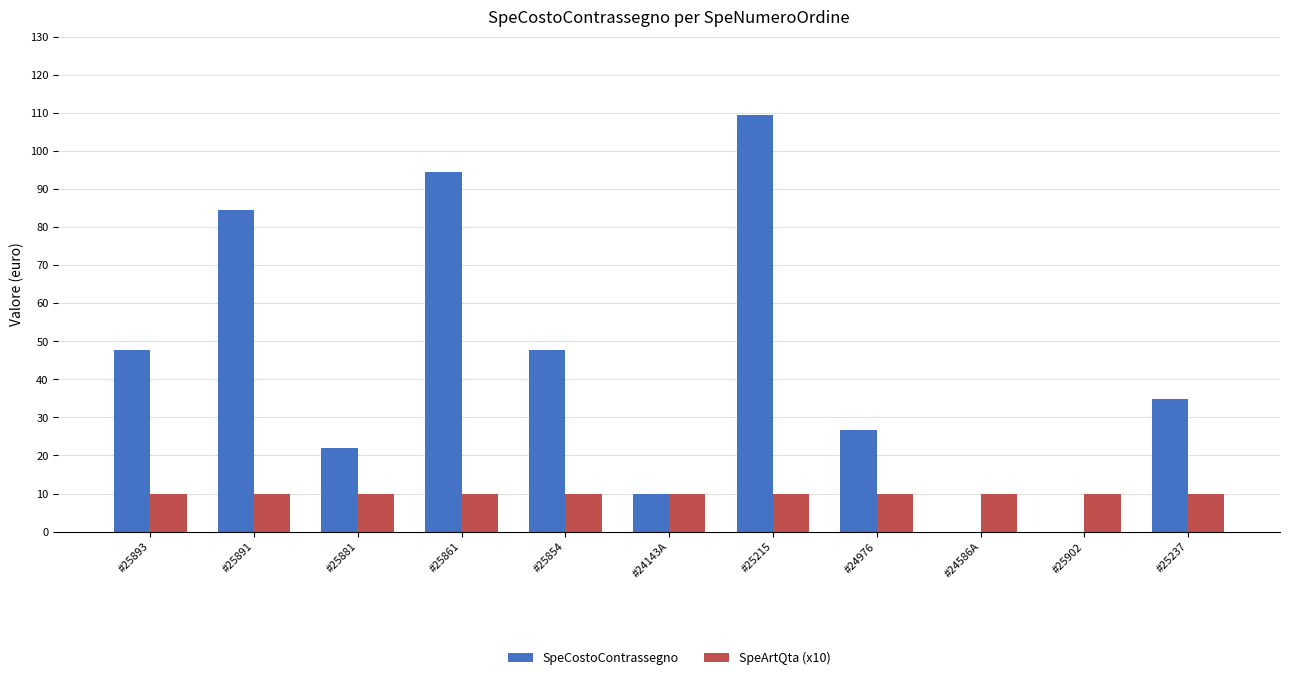

Which category has the highest value in the SpeCostoContrassegno series?

#25215